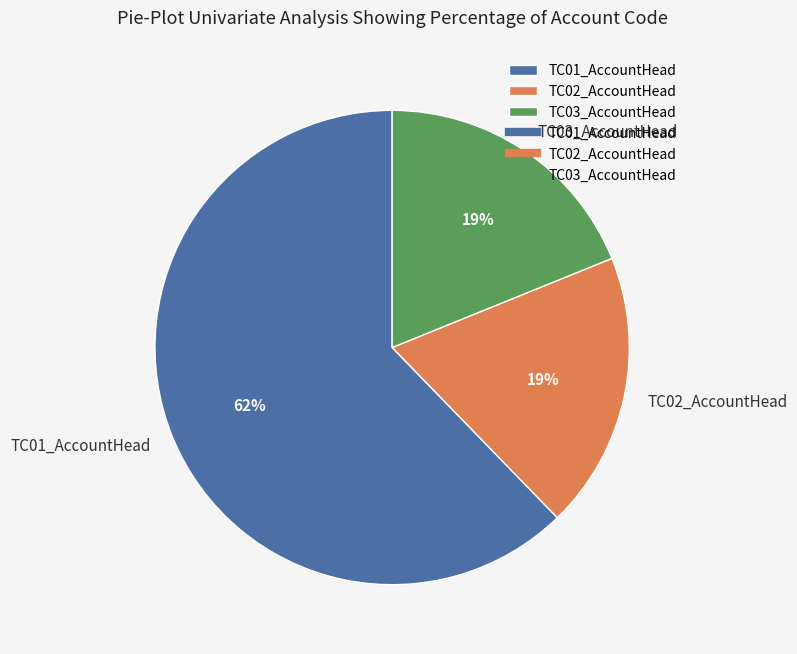

Count the number of slices in the pie.

3